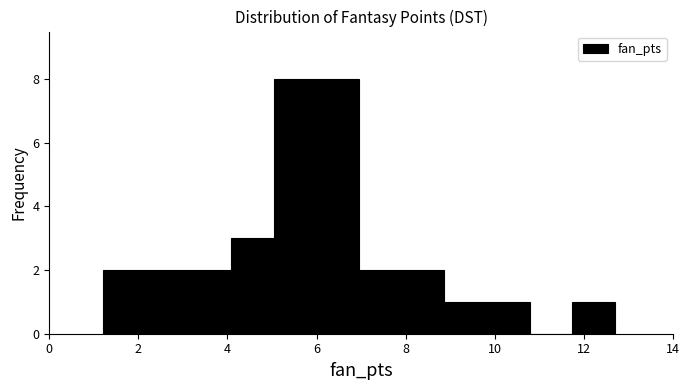

Reading left to right, list every bar in this chart as the range it spans on the x-axis followed by its height. Neither the bar edges nor the heights are printed on the chart, so give them approximately, as read against the axes.

1.2 to 2.2: 2
2.2 to 3.2: 2
3.2 to 4.0: 2
4.0 to 5.0: 3
5.0 to 6.0: 8
6.0 to 7.0: 8
7.0 to 8.0: 2
8.0 to 8.8: 2
8.8 to 9.8: 1
9.8 to 10.8: 1
10.8 to 11.8: 0
11.8 to 12.8: 1